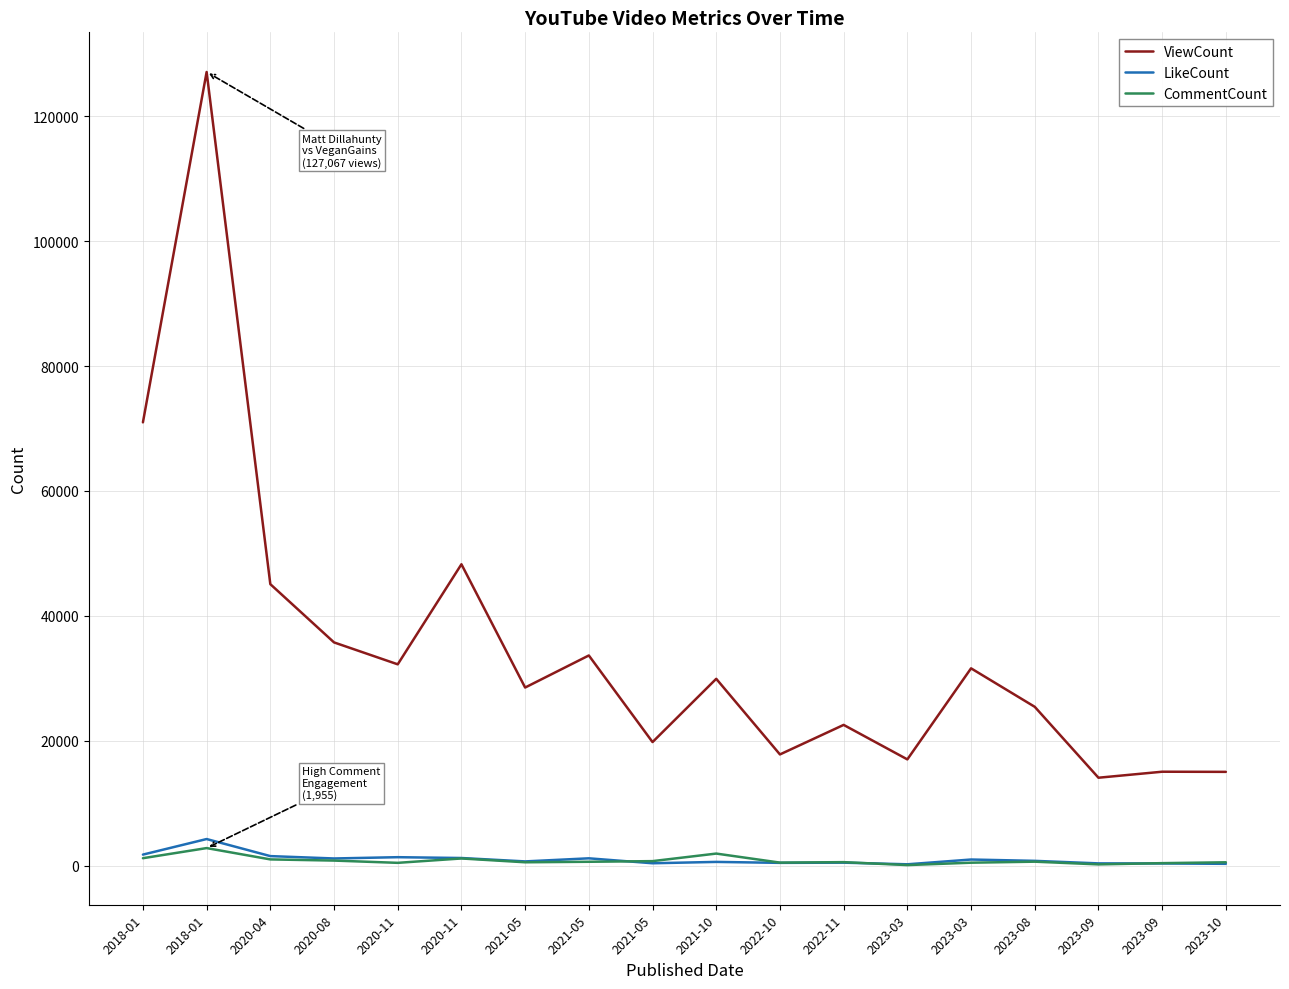

The value of ViewCount at 2022-10 is 10157. True or false?

False